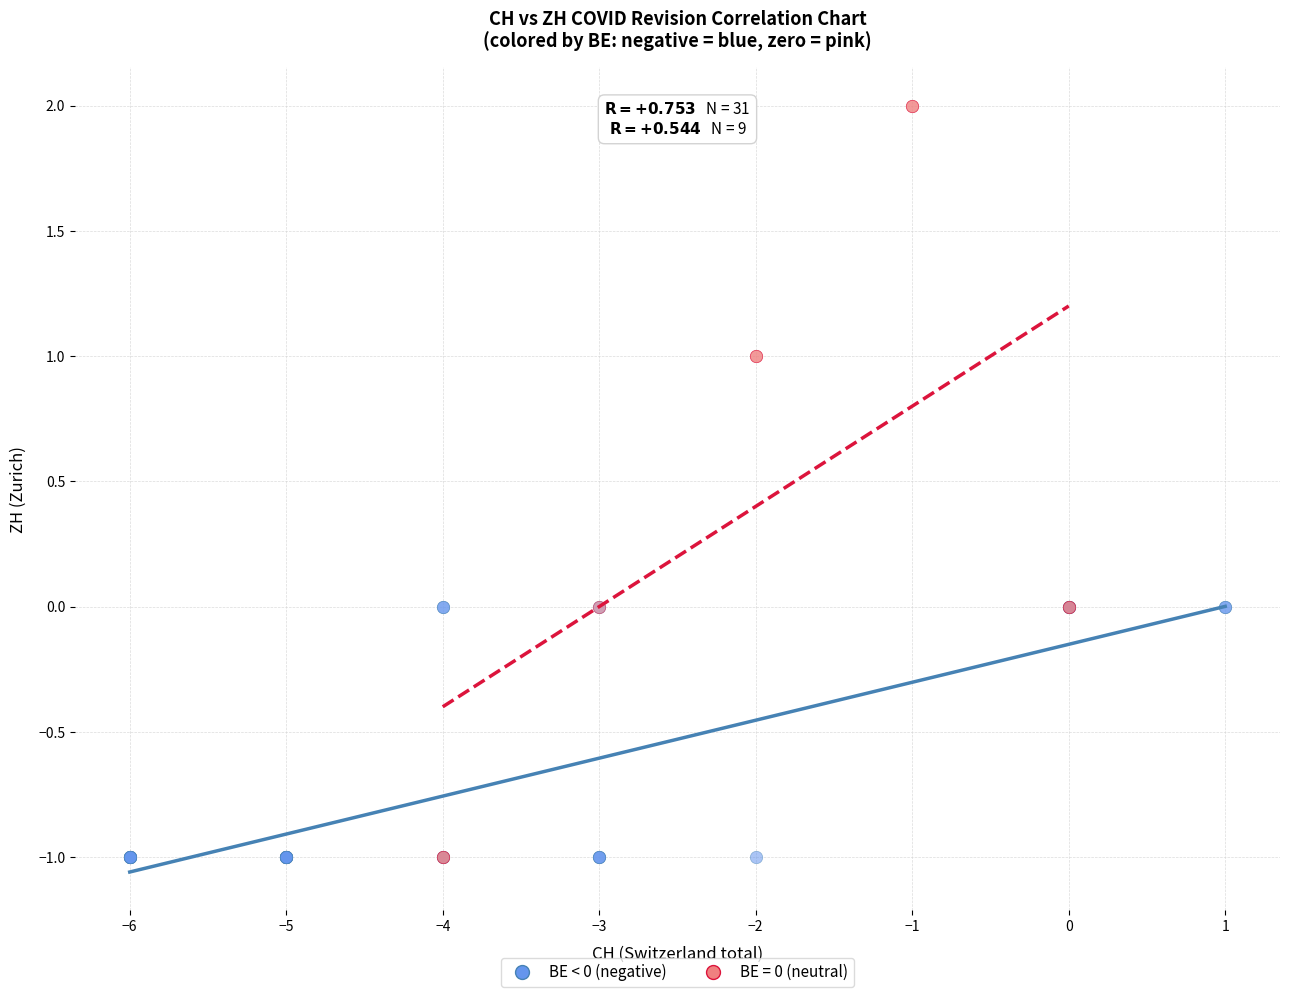

Which series has the largest Y range (max minus min)?

BE = 0 (neutral)